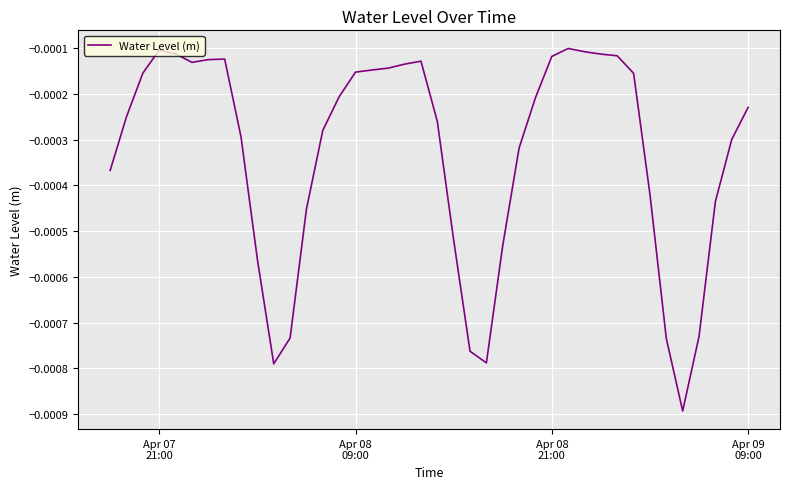

How many lines are shown in the chart?

1